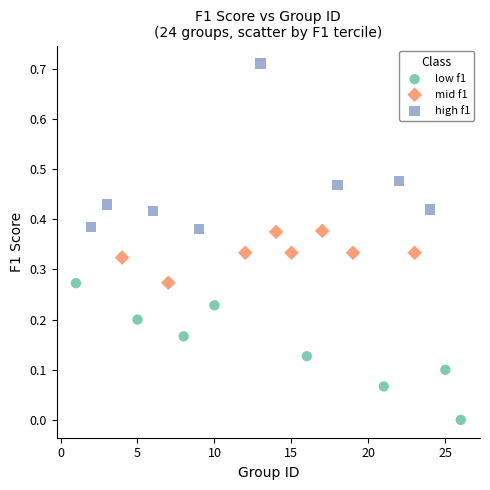

Which series contains the highest Y value?

high f1